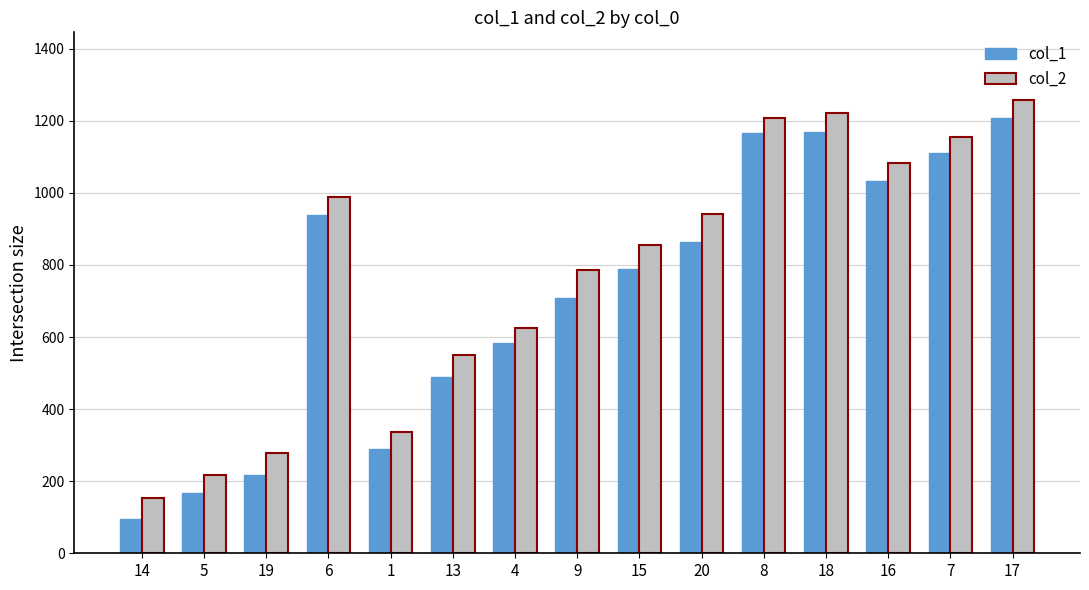

At which category does the chart reach its peak across all series?

17